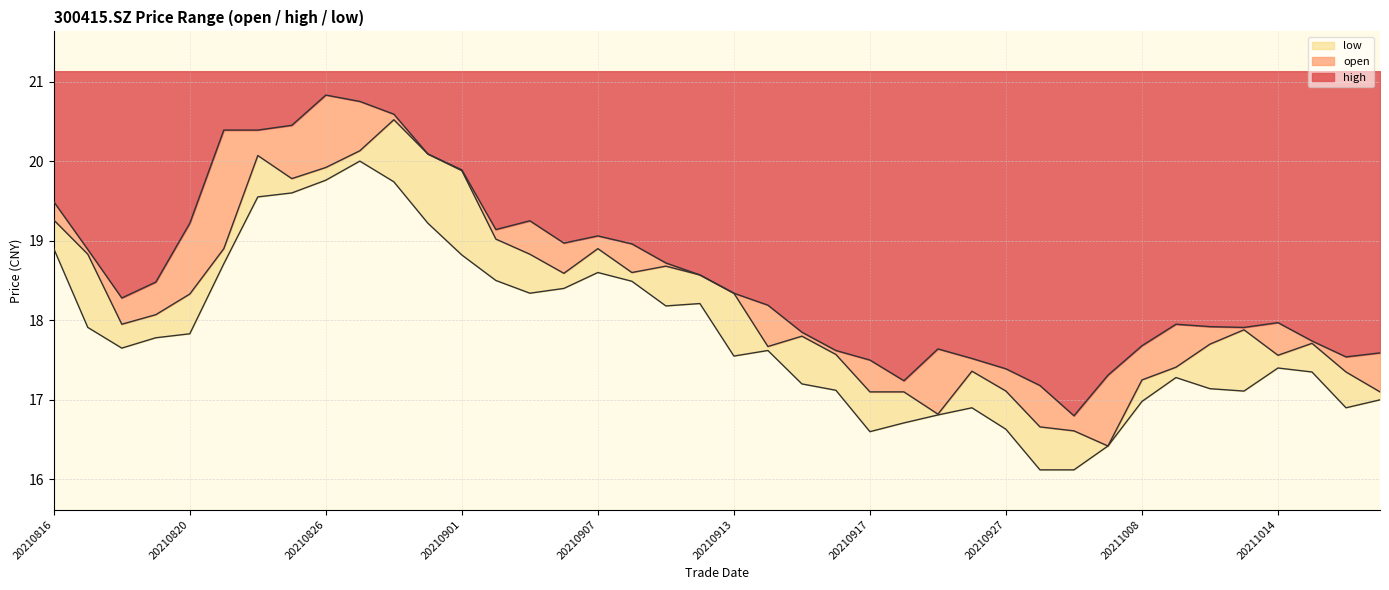

Which series has the largest total across all categories?

high